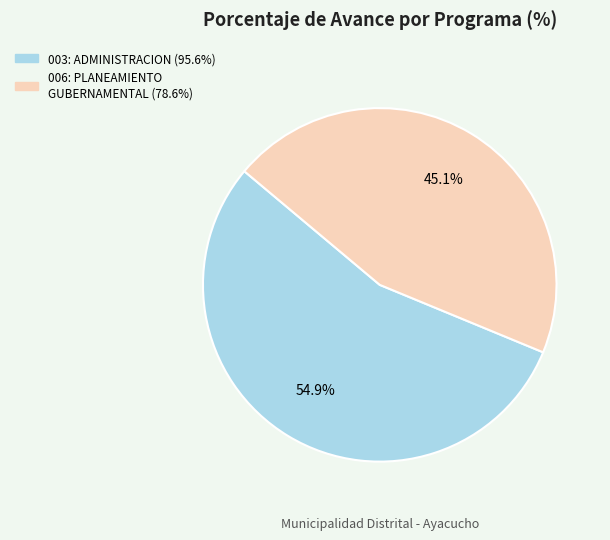

What is the largest slice in the pie chart?

003: ADMINISTRACION